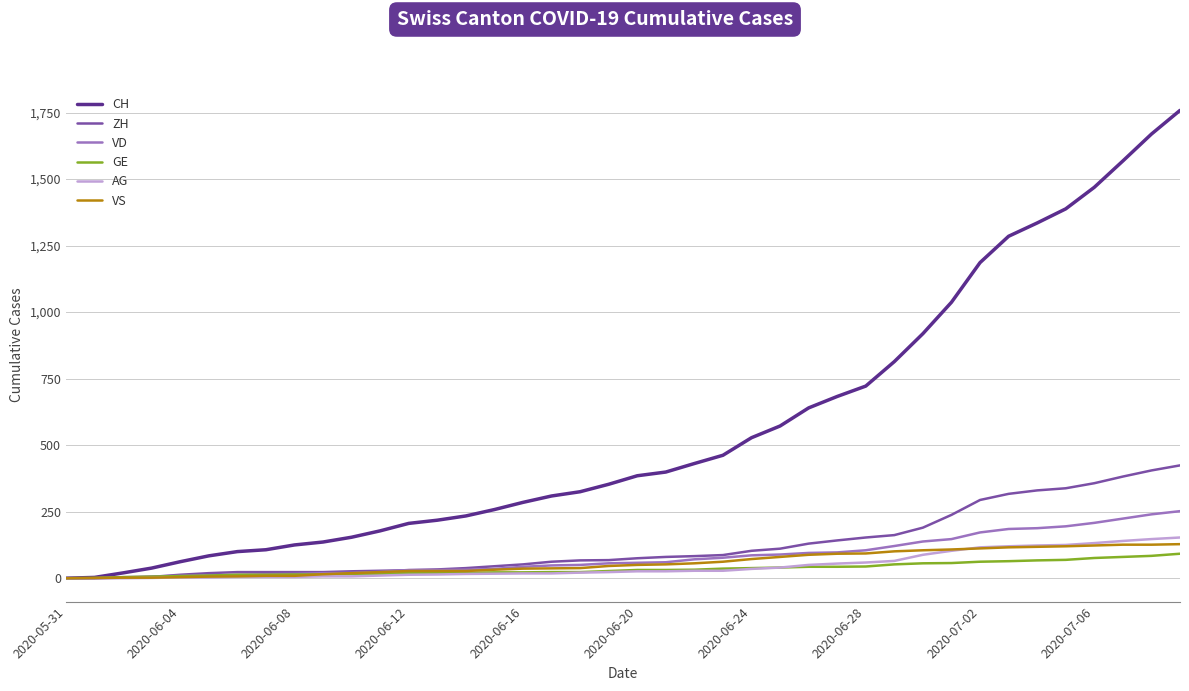

Which series has the widest spread of values?

CH